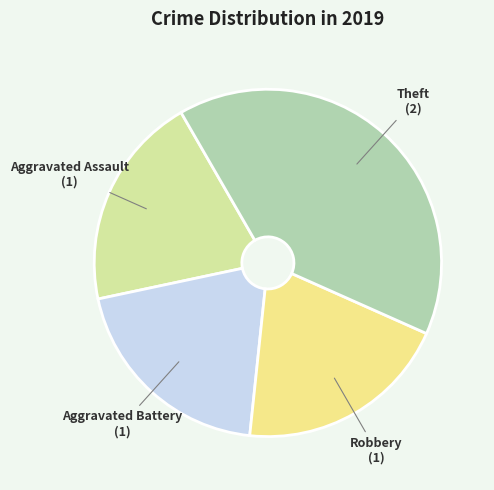

Is it true that Aggravated Battery is 11% of the pie?

False